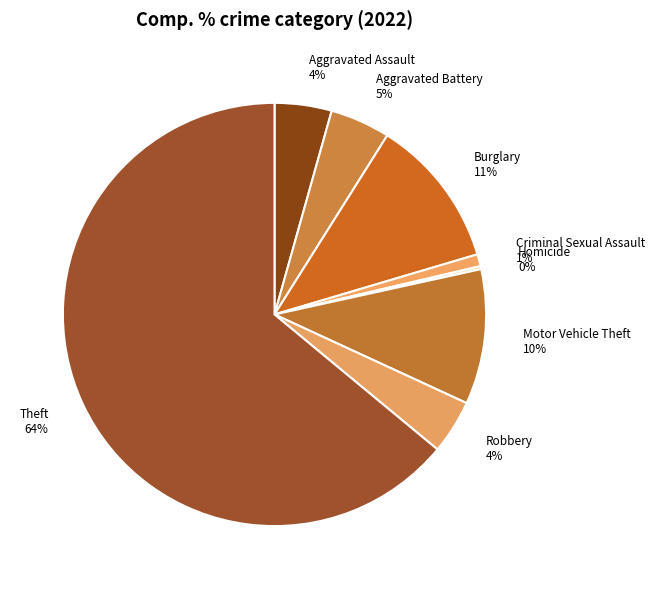

Does any single category account for the majority?

Yes